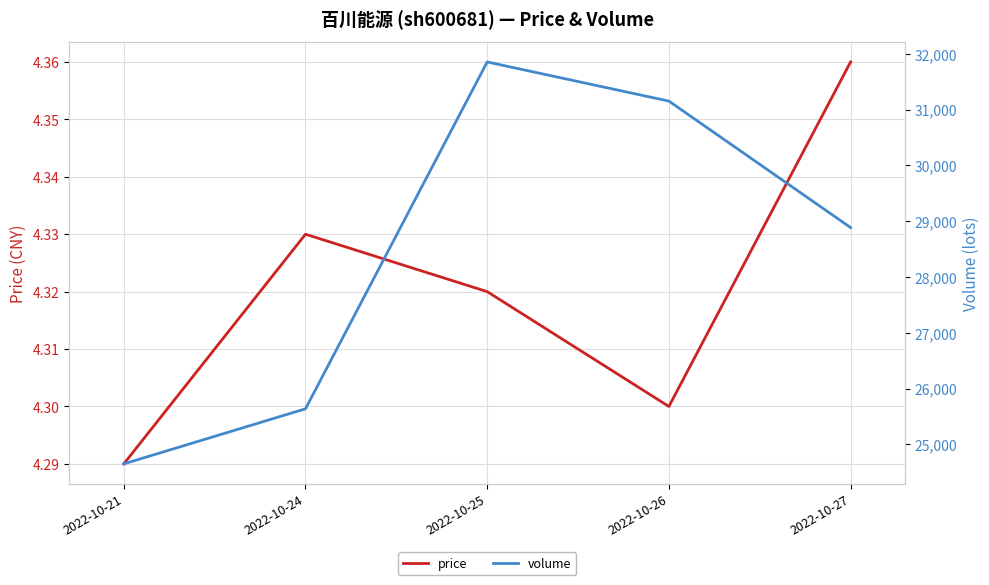

True or false: volume and price cross at least once.

False